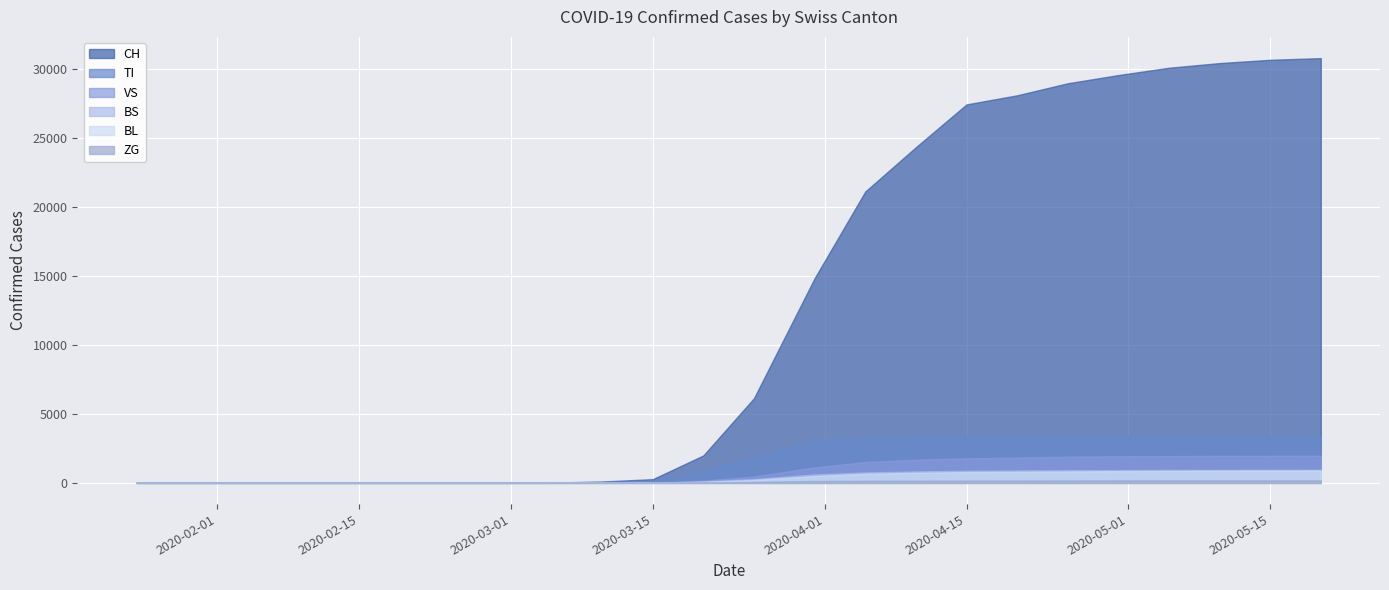

Does the chart display data point markers on the line(s)?

No